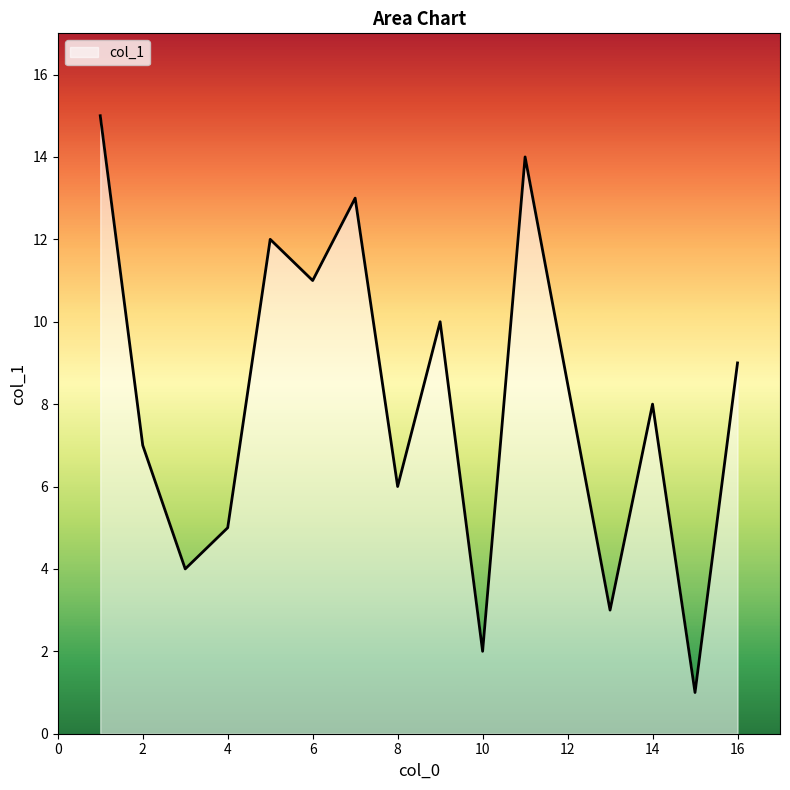

What is the maximum value shown in the chart?

15